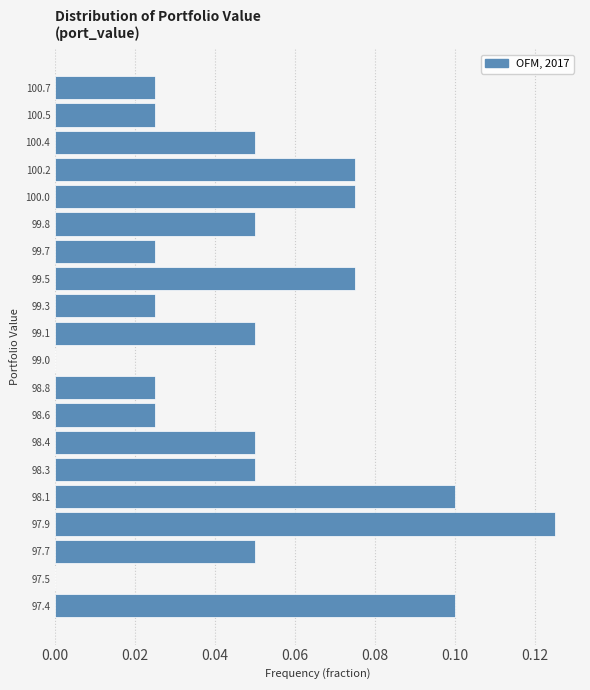

Which label corresponds to the largest value in the chart?

97.9